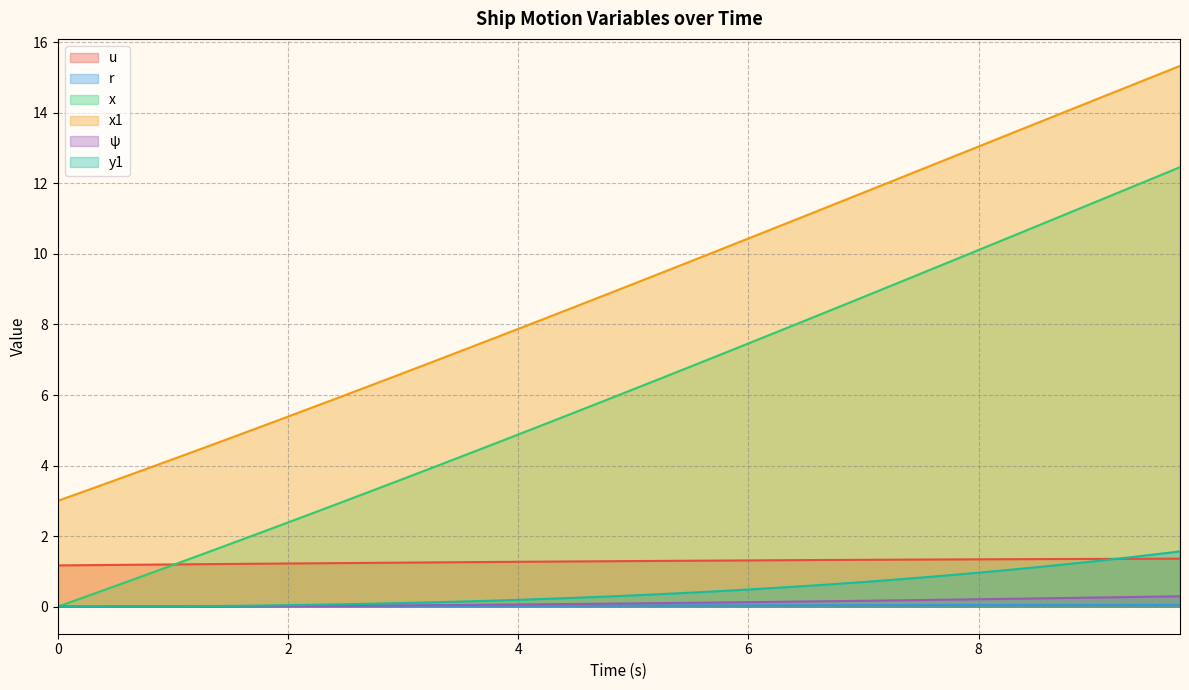

True or false: r has more than 0 interior local peaks.

False